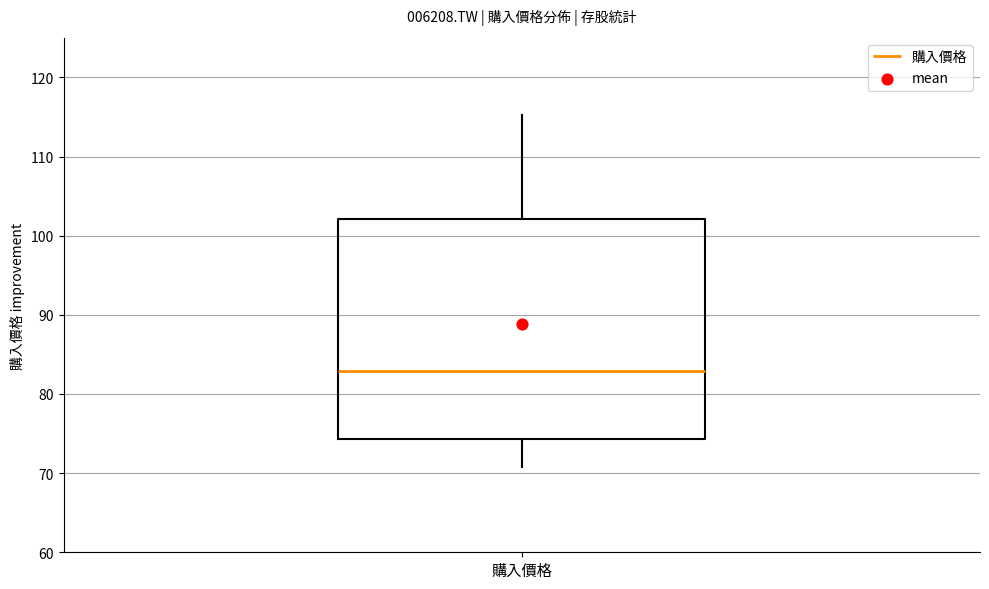

Where does the lower whisker of the box for 購入價格 end on the y-axis? The values are not printed on the chart, so give them approximately, as read against the axis.

71